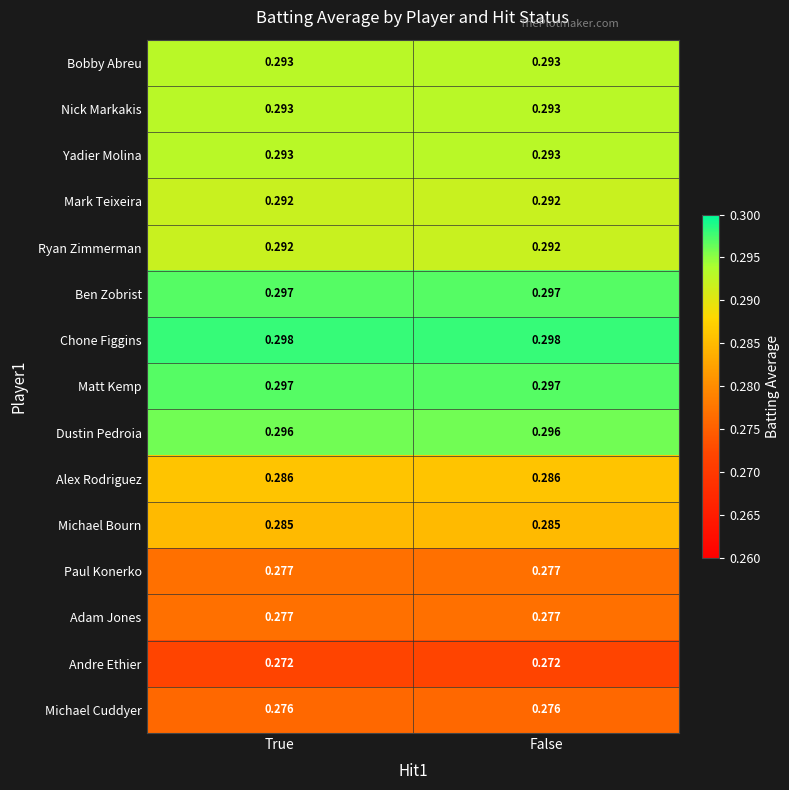

Is the value of Nick Markakis at True greater than the value of Paul Konerko at True?

Yes